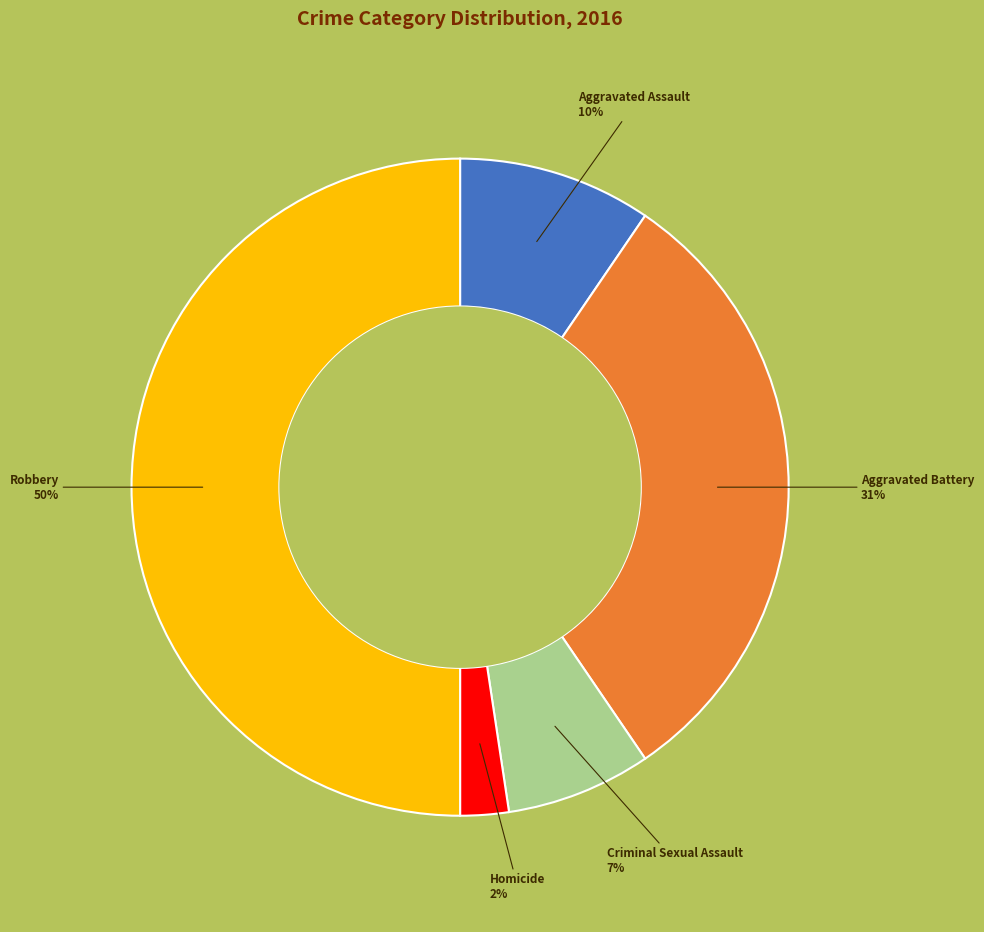

Is it true that Aggravated Assault is 10% of the pie?

True